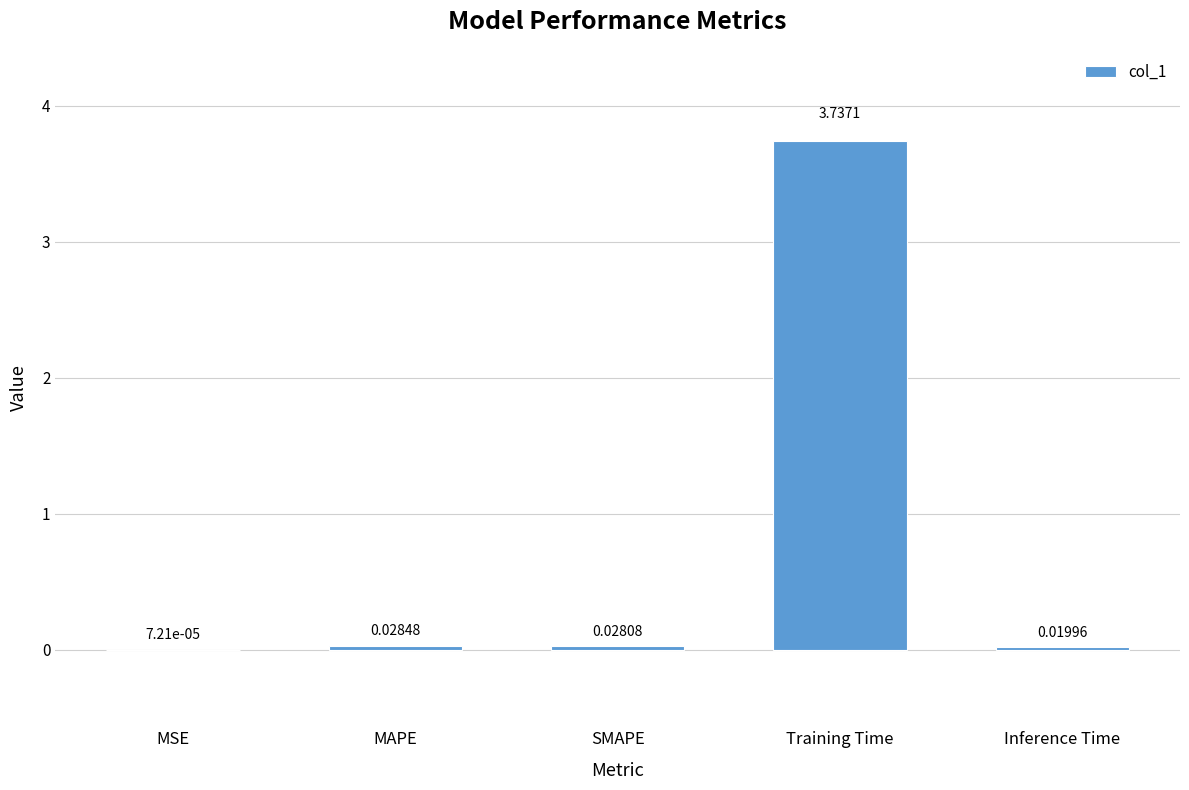

Which label corresponds to the largest value in the chart?

Training Time